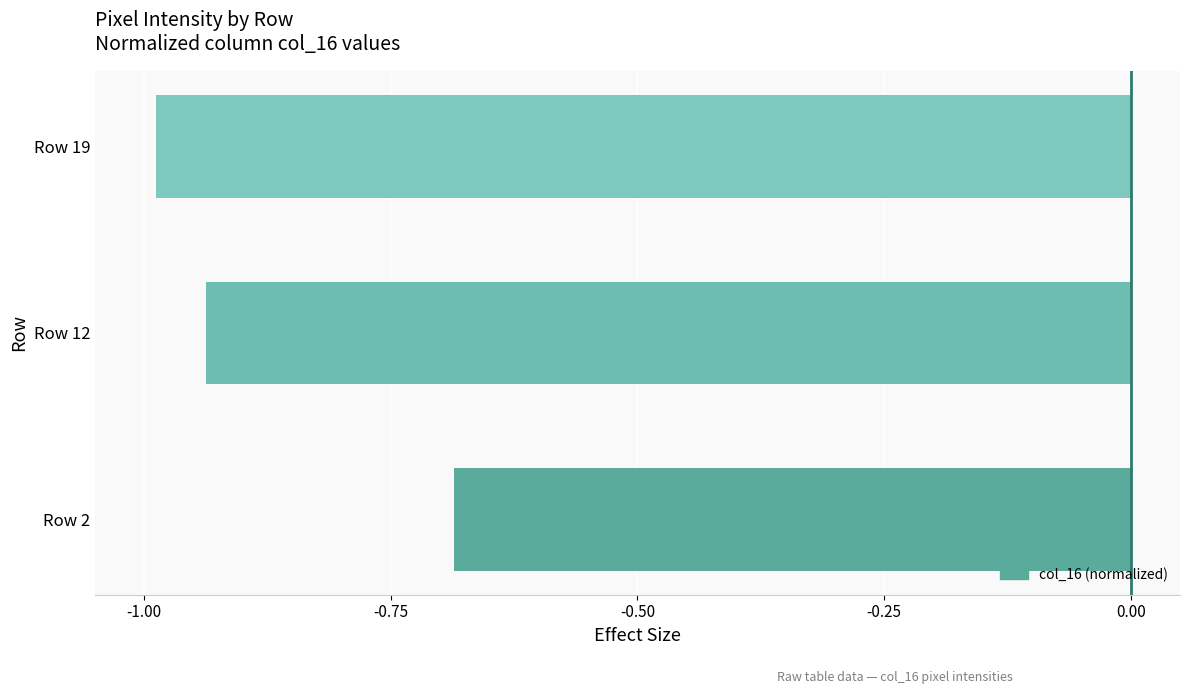

Between Row 12 and Row 2, which is larger?

Row 2